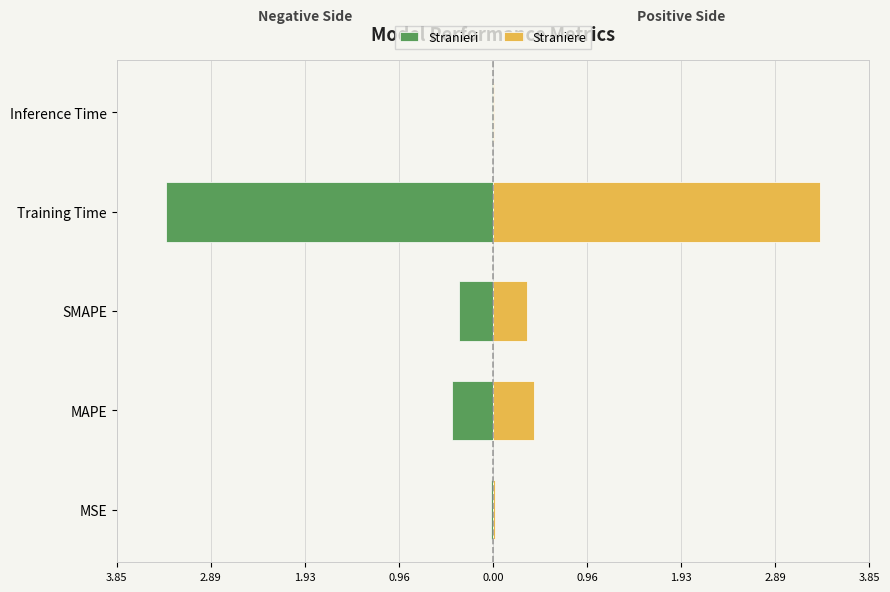

Is it true that Straniere equals 0.2 at MAPE?

False